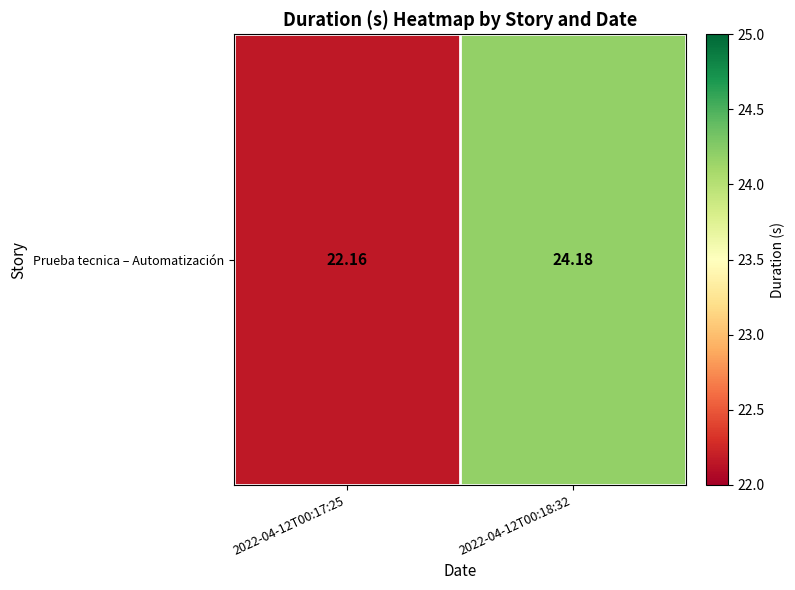

What is the sum of all values?

46.3